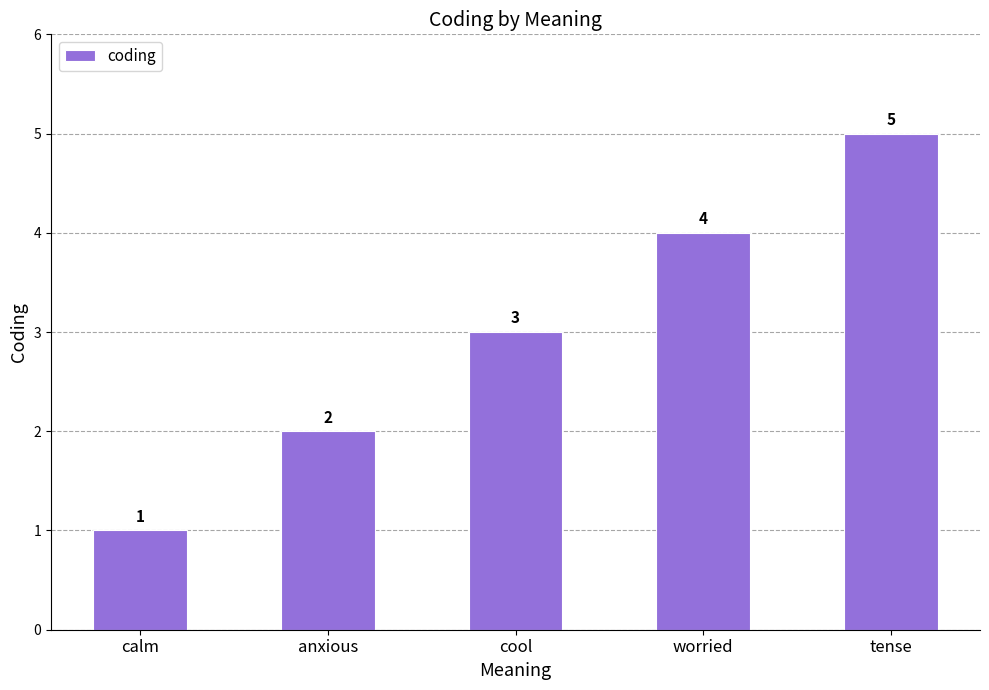

Which category has the lowest value across all series?

calm